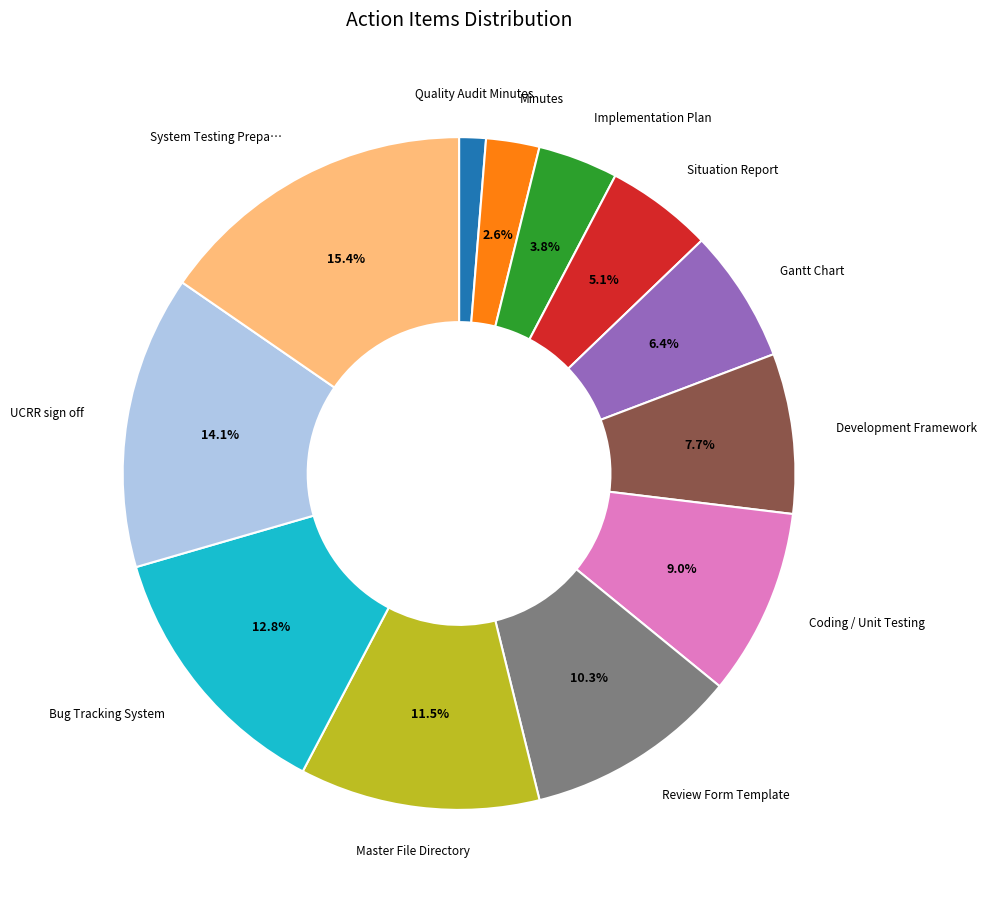

Is there a majority slice in this chart?

No